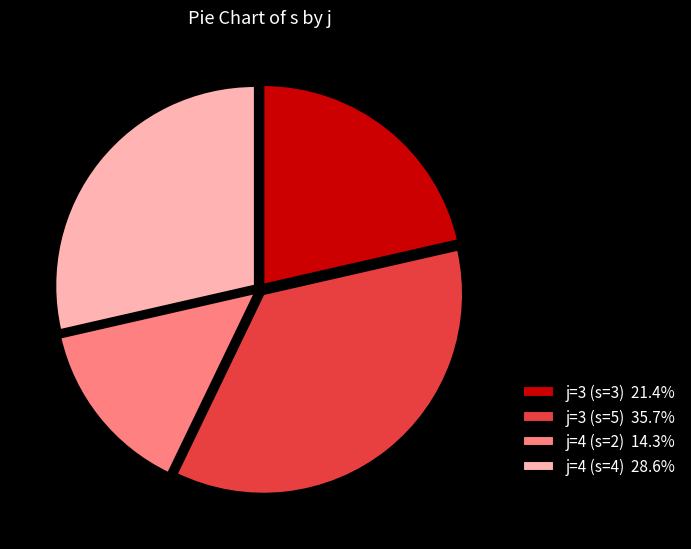

Rank the categories by value from highest to lowest.

j=3 (s=5), j=4 (s=4), j=3 (s=3), j=4 (s=2)